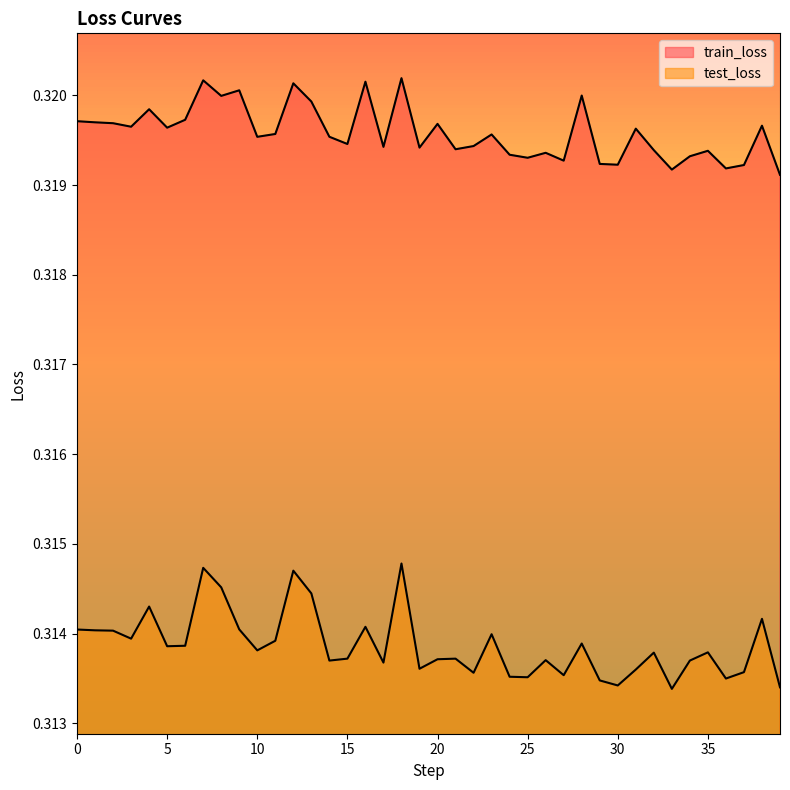

List the series in order of their peak value, highest first.

train_loss, test_loss